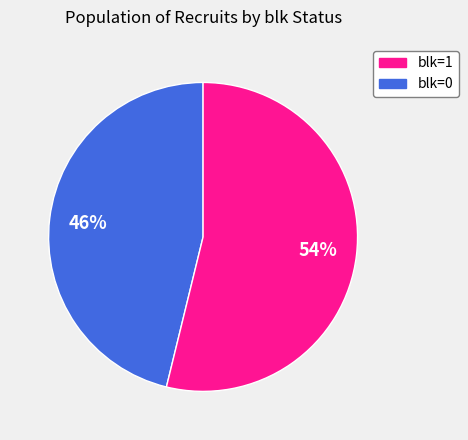

Count the number of slices in the pie.

2